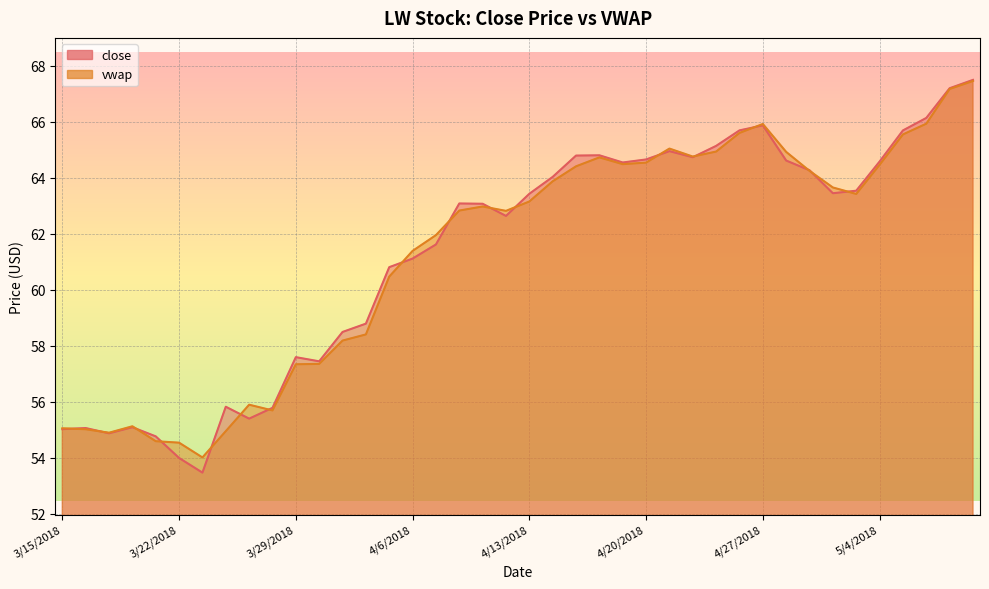

After their last crossing, which series has the higher values: vwap or close?

close